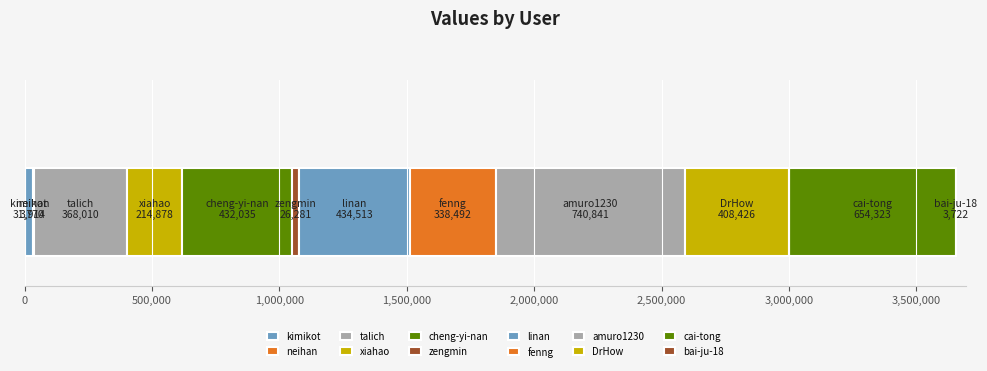

Reading left to right, transcribe all the data shown in this chart.

31770	3914	368010	214878	432035	26281	434513	338492	740841	408426	654323	3722